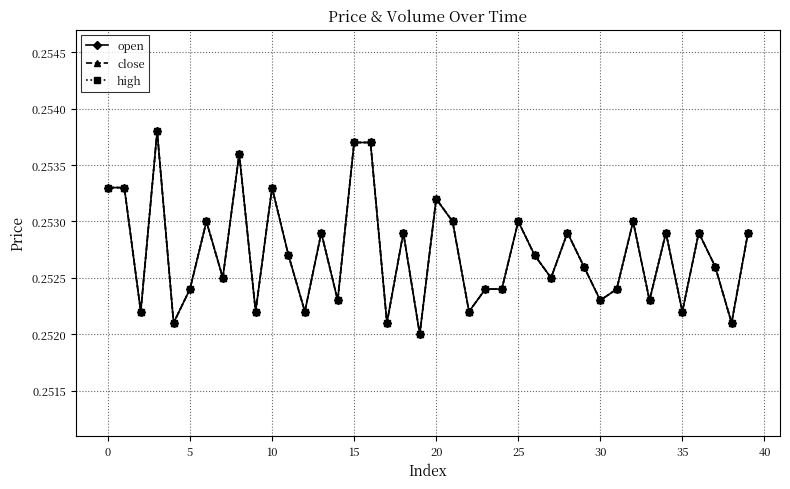

Which series has the largest total across all categories?

open